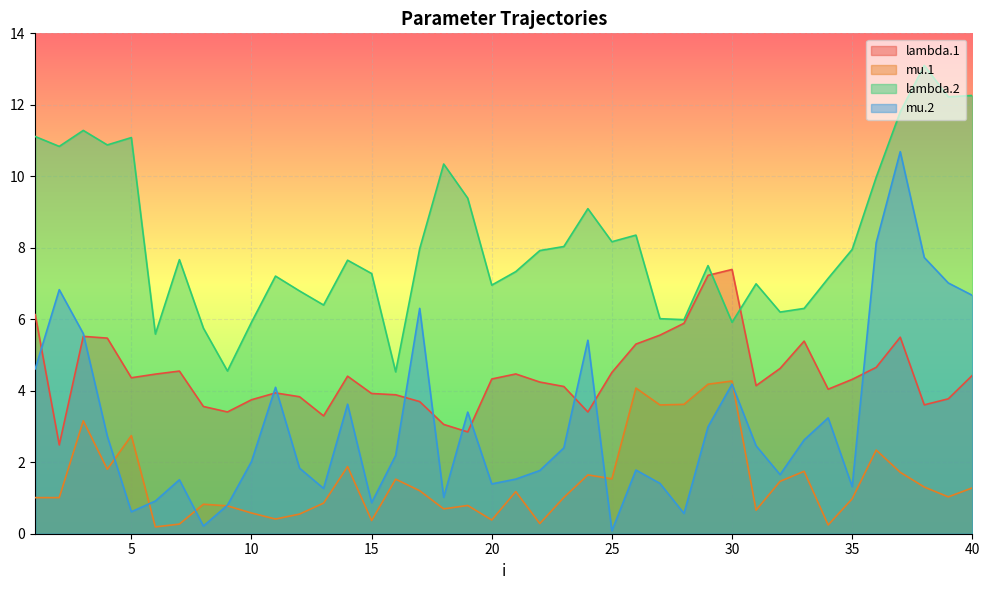

Does the chart display data point markers on the line(s)?

No